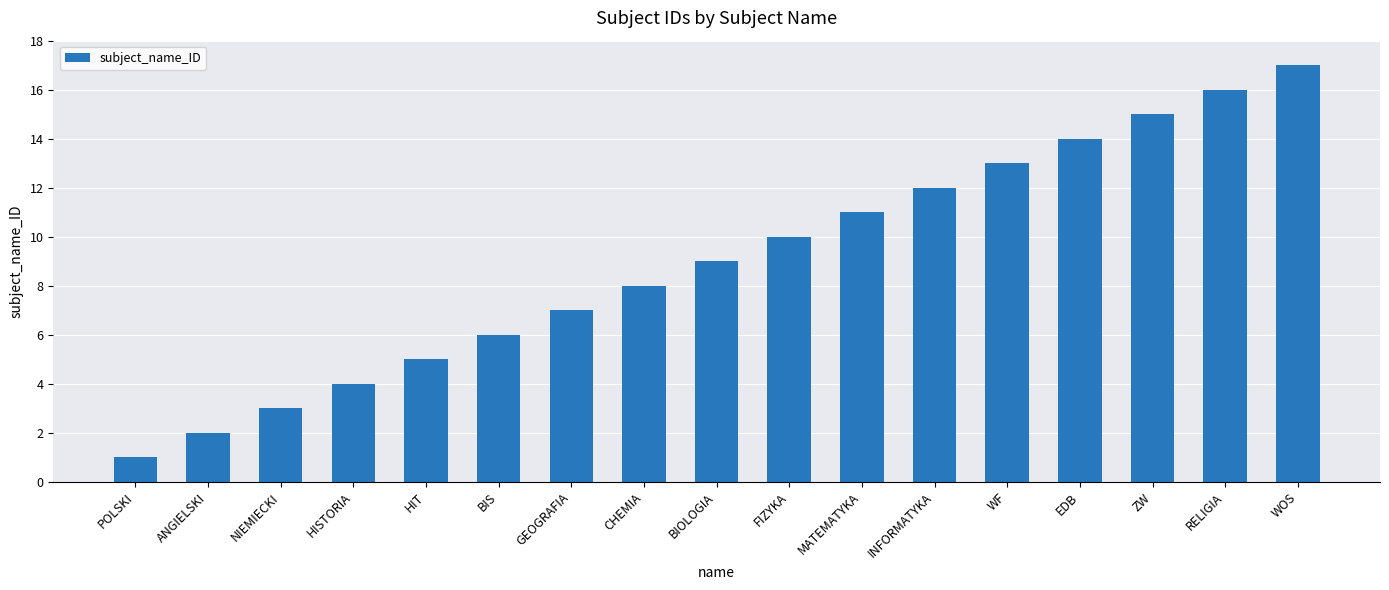

Reading right to left, list all the values displayed in this chart.

17	16	15	14	13	12	11	10	9	8	7	6	5	4	3	2	1